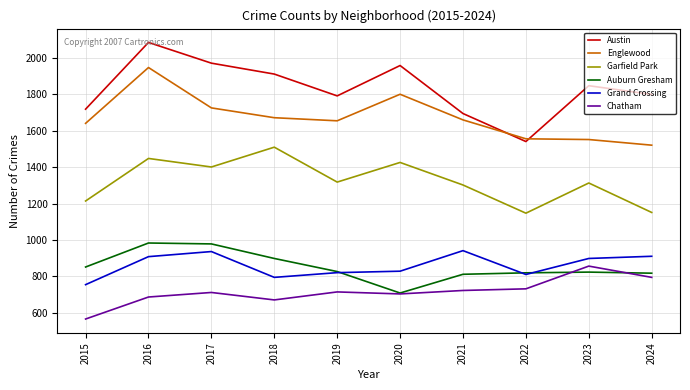

True or false: Grand Crossing and Austin cross at least once.

False